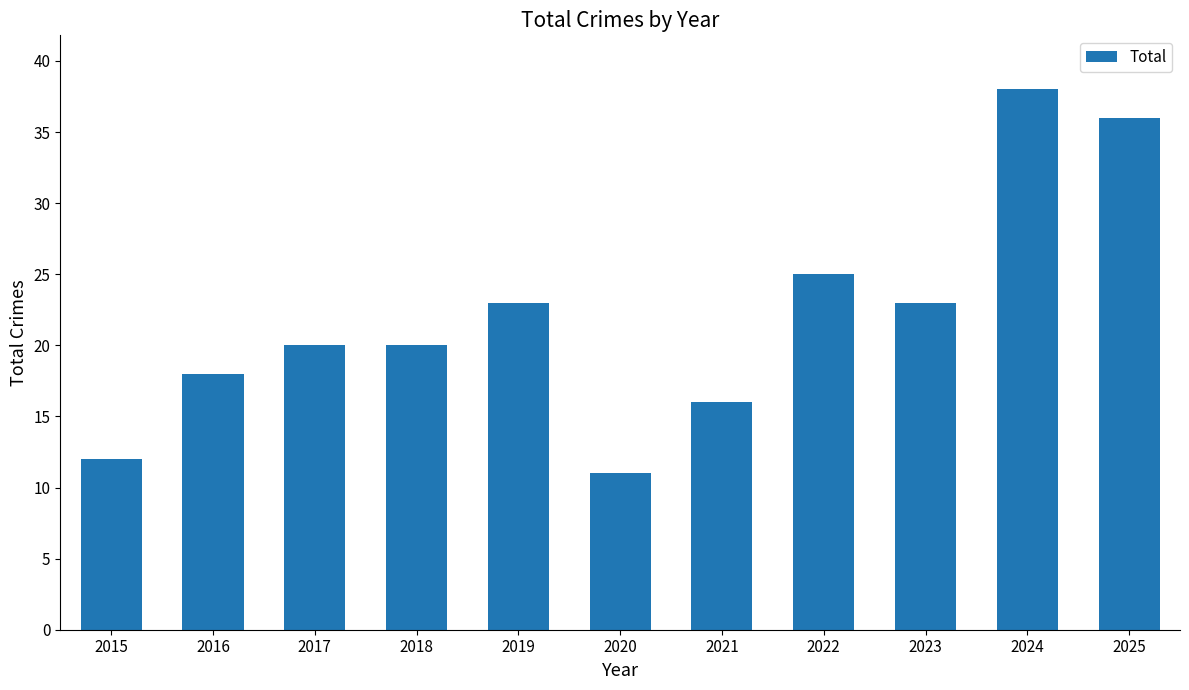

Does the chart contain any negative values?

No